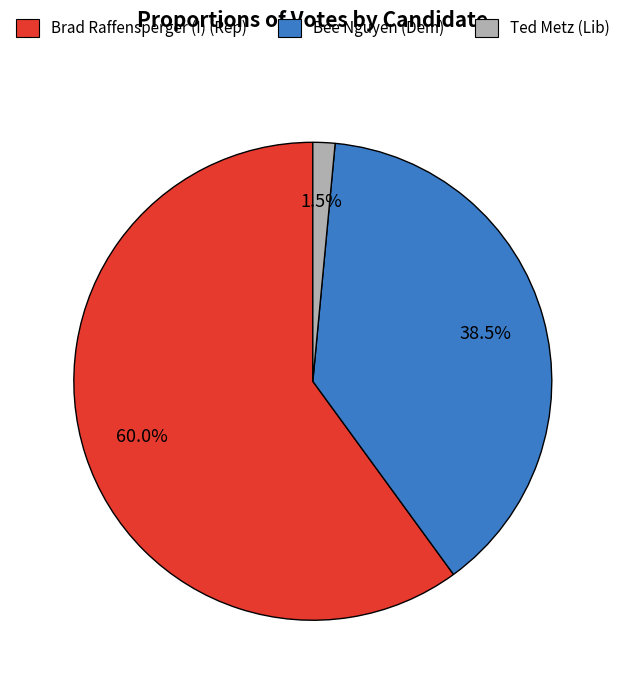

Rank the categories by value from highest to lowest.

Brad Raffensperger (I) (Rep), Bee Nguyen (Dem), Ted Metz (Lib)